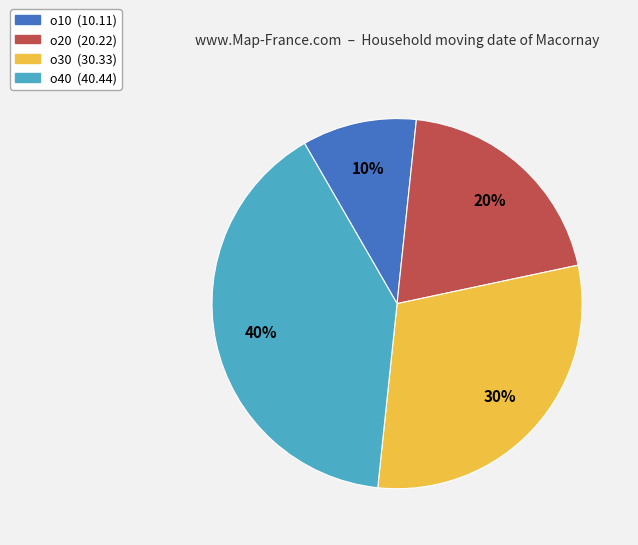

Approximately how many times larger is the value at o30 compared to o20?

1.5